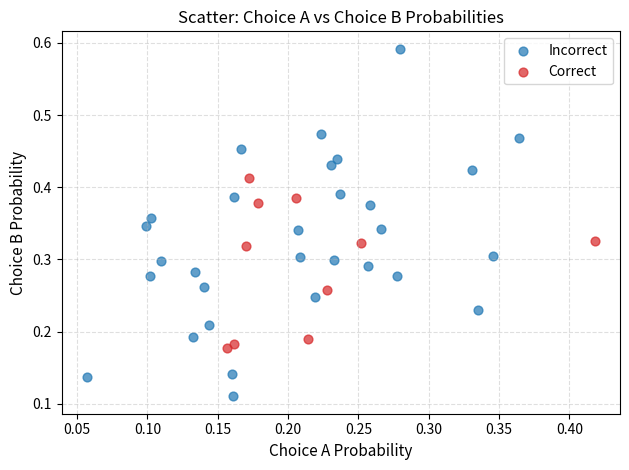

Which series has the largest Y range (max minus min)?

Incorrect